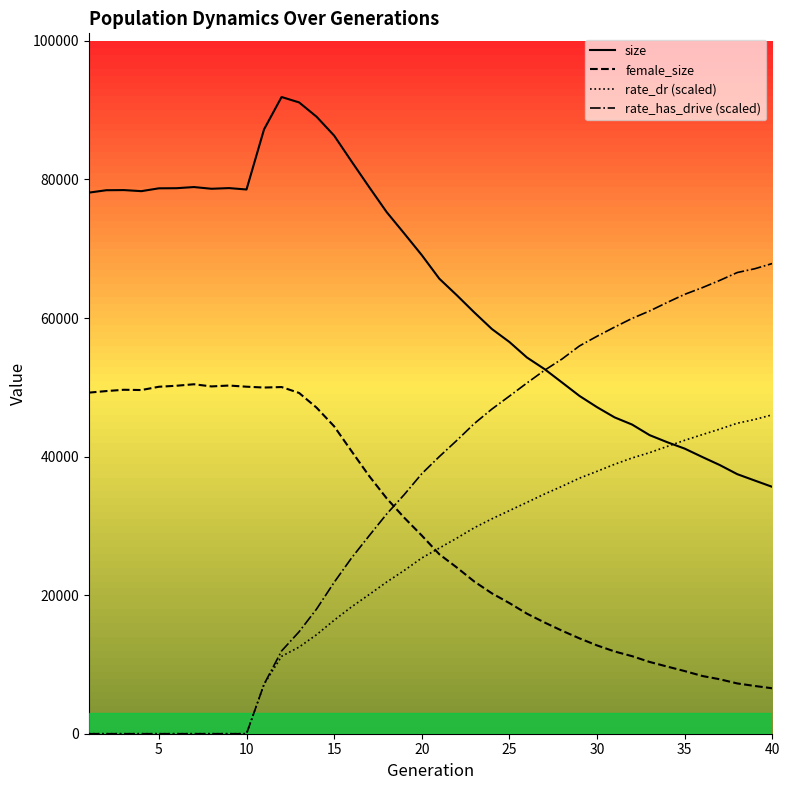

Which series has the largest range (max minus min)?

rate_has_drive (scaled)